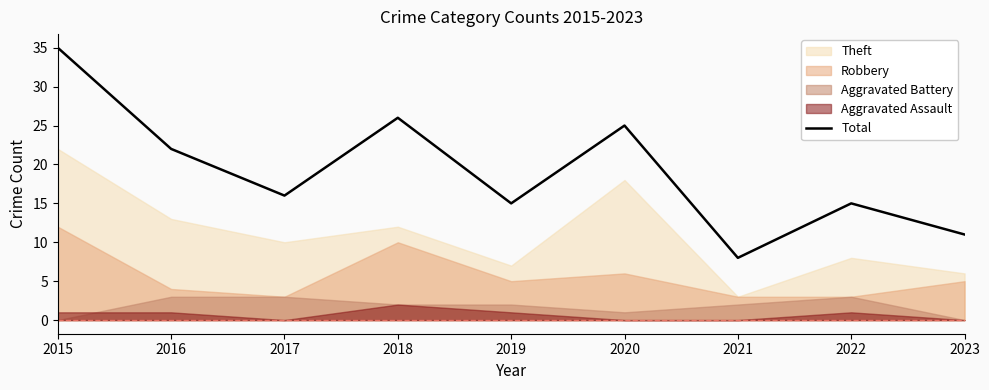

What is the maximum value shown in the chart?

35